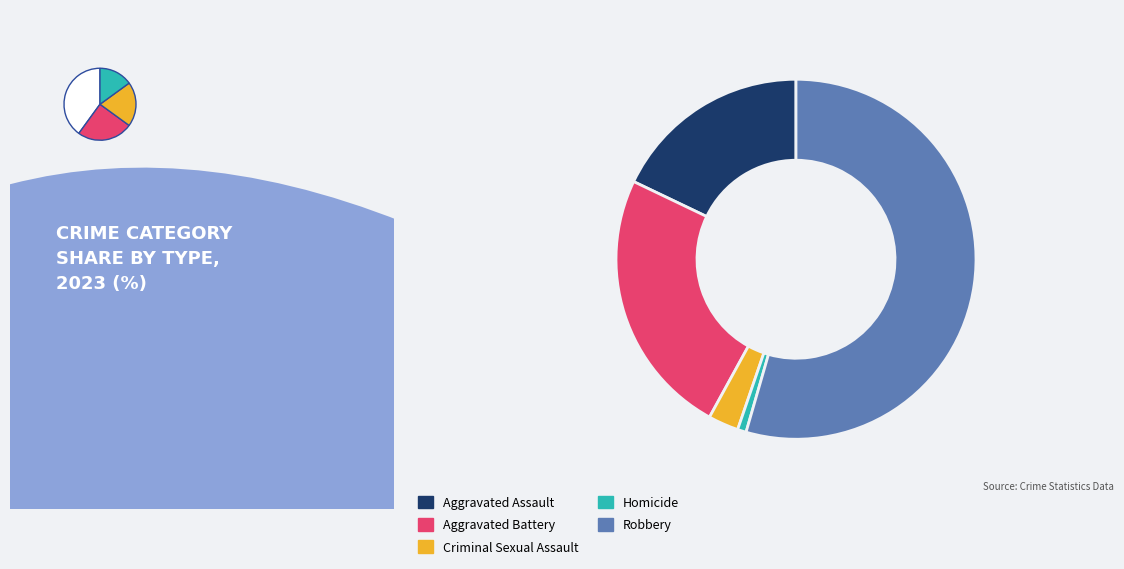

The Robbery slice represents 54% of the pie. True or false?

True